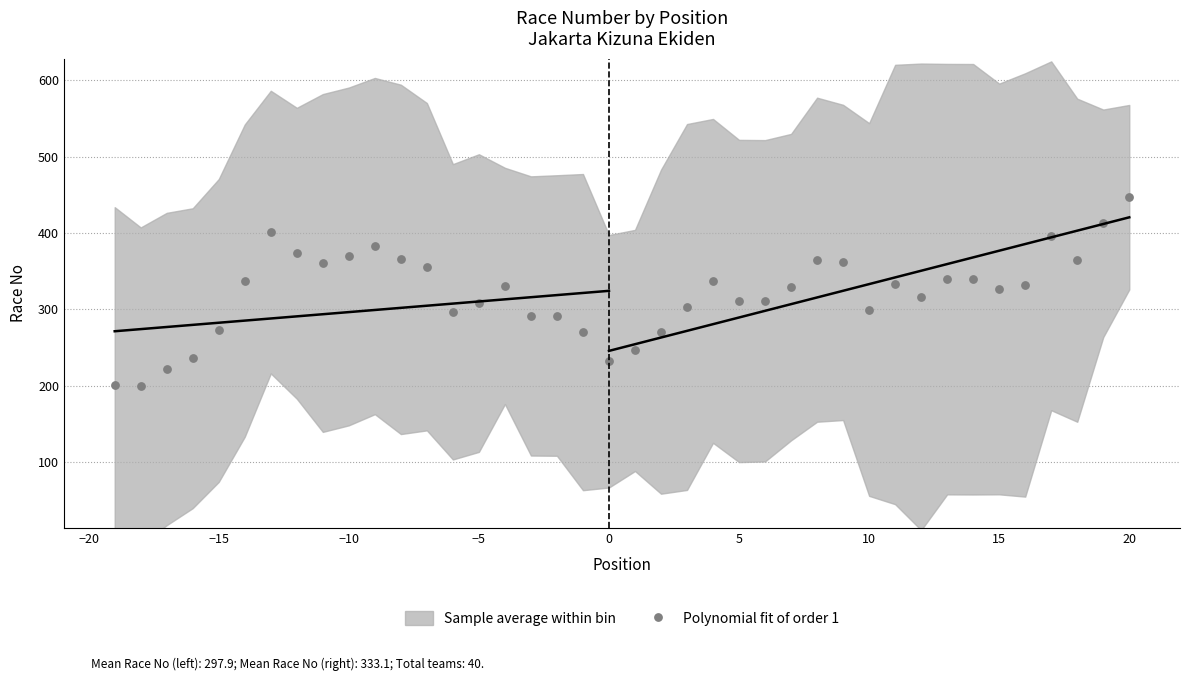

What is the range of X values (max minus min)?

39.0